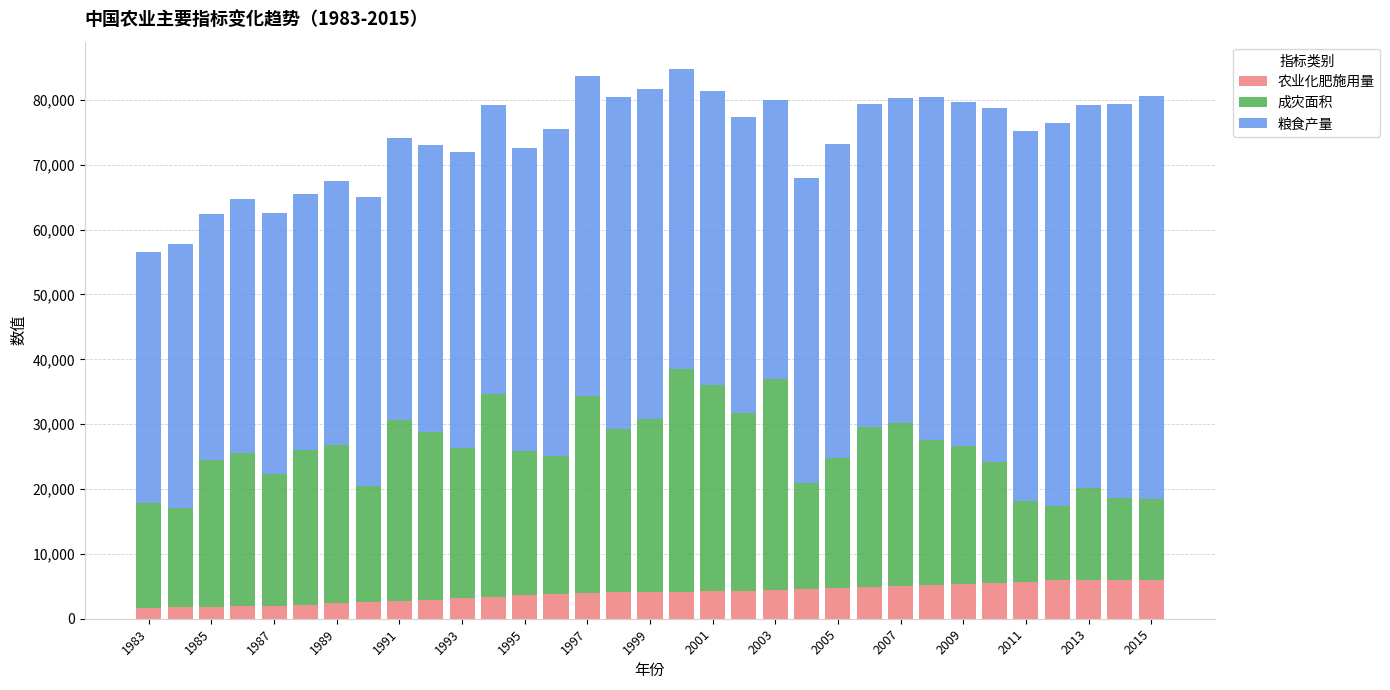

What is the highest value of the 农业化肥施用量 series?

6023